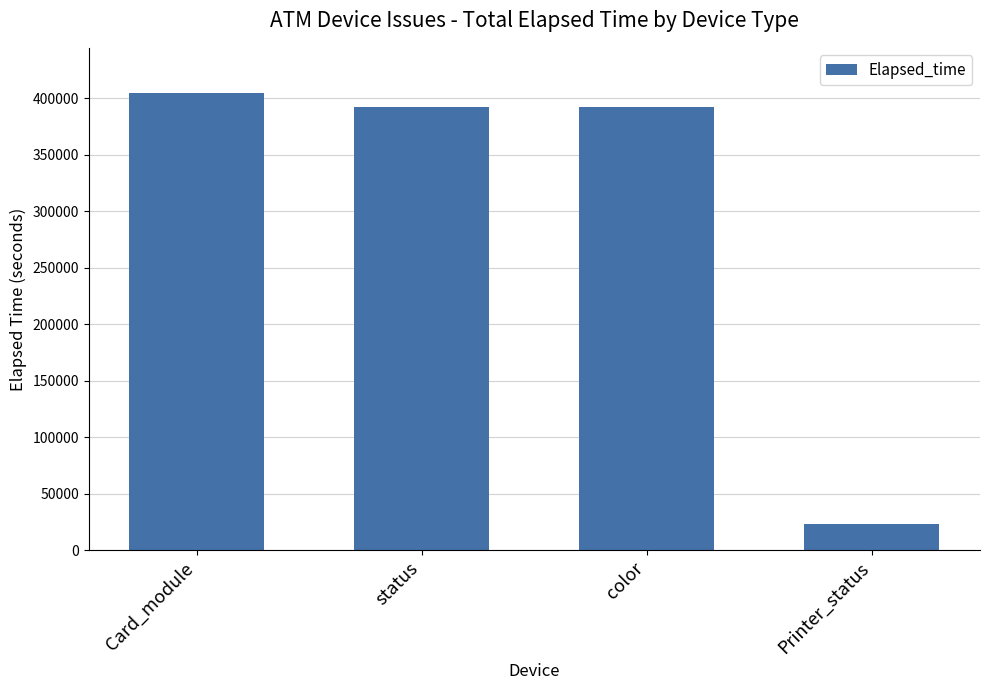

What is the difference between the values at color and Printer_status?

369758